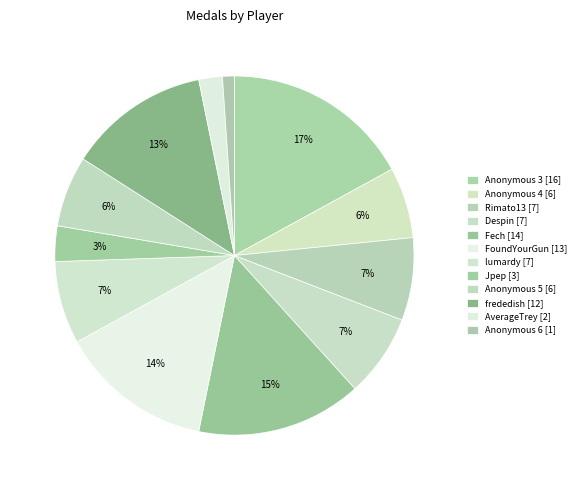

What percentage do Fech and Rimato13 together represent?

22.3%